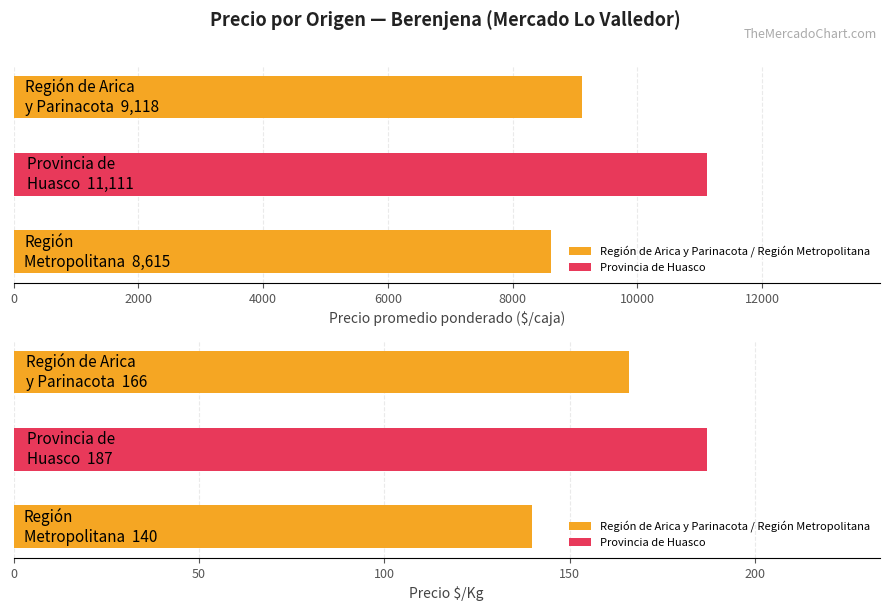

The Precio promedio ponderado series shows 4481 at Región de Arica y Parinacota. True or false?

False